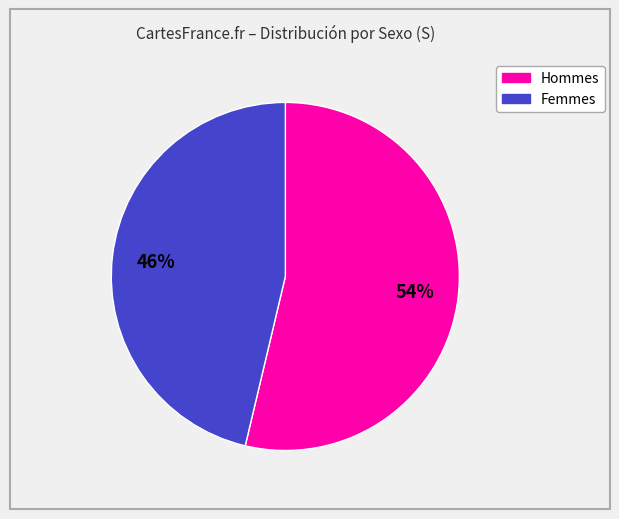

Is there any slice that represents more than half of the pie?

Yes